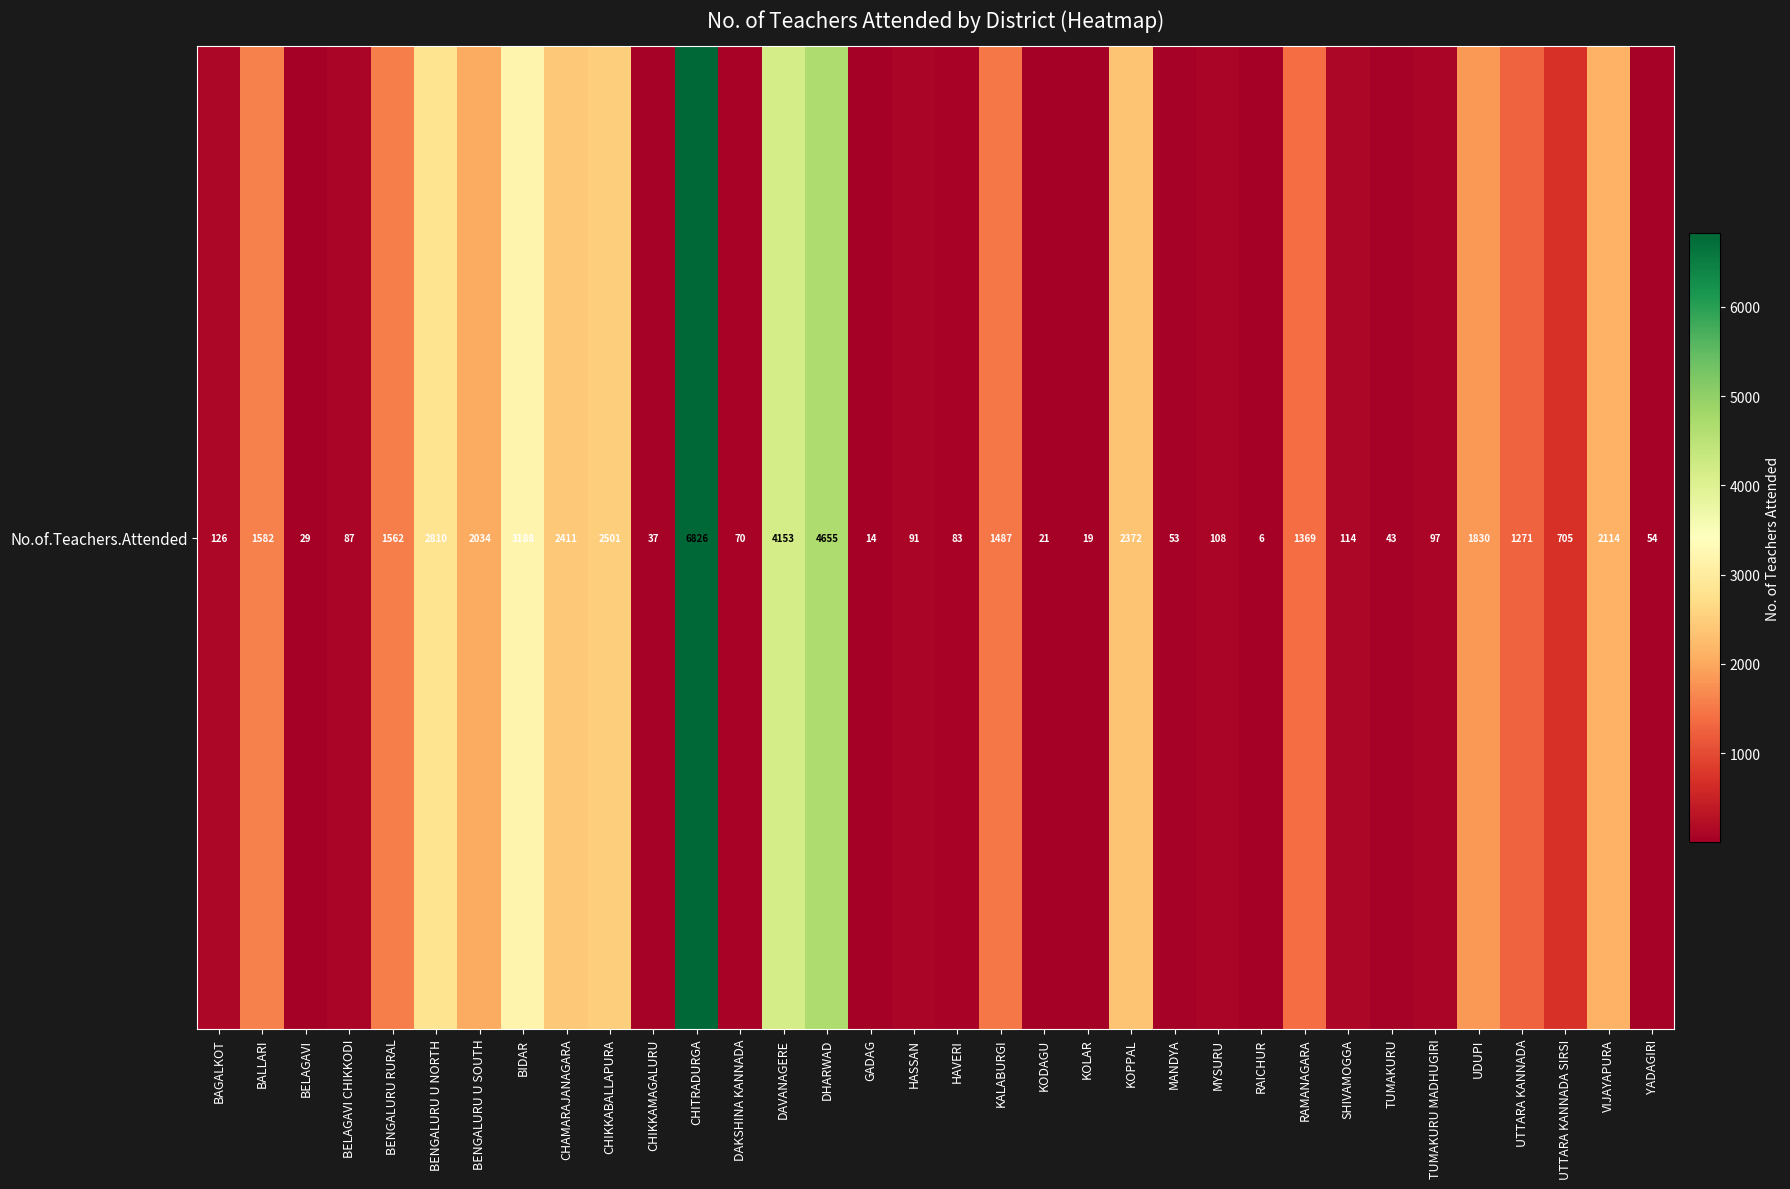

List the labels in order of value, smallest first.

RAICHUR, GADAG, KOLAR, KODAGU, BELAGAVI, CHIKKAMAGALURU, TUMAKURU, MANDYA, YADAGIRI, DAKSHINA KANNADA, HAVERI, BELAGAVI CHIKKODI, HASSAN, TUMAKURU MADHUGIRI, MYSURU, SHIVAMOGGA, BAGALKOT, UTTARA KANNADA SIRSI, UTTARA KANNADA, RAMANAGARA, KALABURGI, BENGALURU RURAL, BALLARI, UDUPI, BENGALURU U SOUTH, VIJAYAPURA, KOPPAL, CHAMARAJANAGARA, CHIKKABALLAPURA, BENGALURU U NORTH, BIDAR, DAVANAGERE, DHARWAD, CHITRADURGA